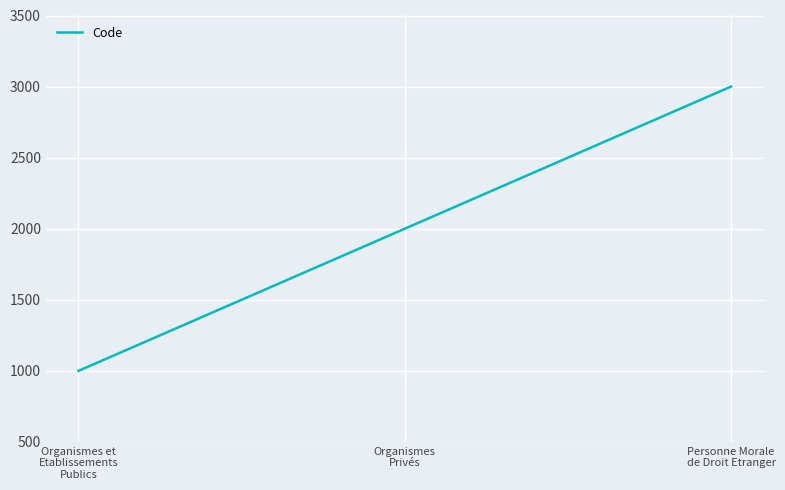

Reading left to right, list all the values displayed in this chart.

1000	2000	3000